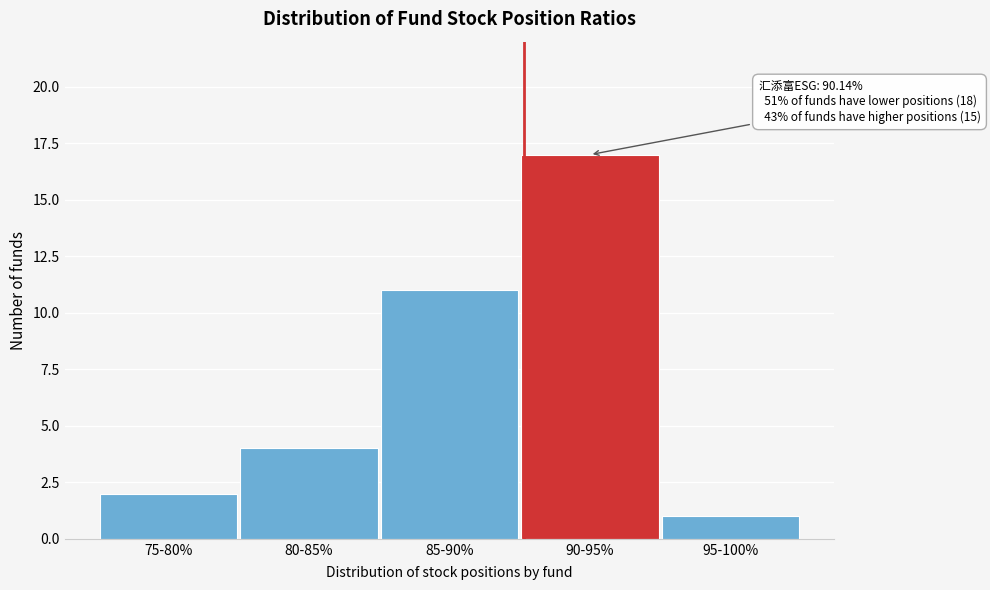

Reading left to right, what are all the values shown in this chart?

75-80%=2	80-85%=4	85-90%=11	90-95%=17	95-100%=1